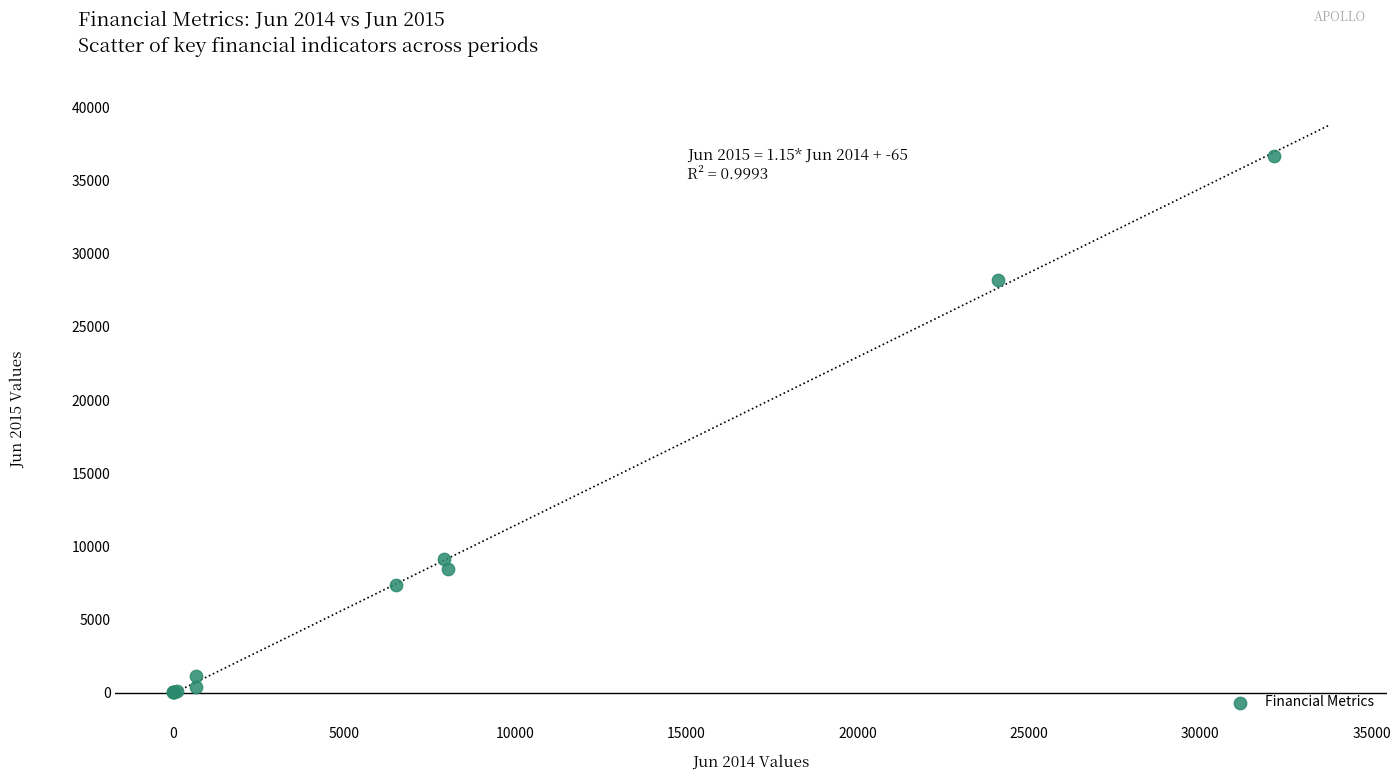

What Y value in the scatter plot is closest to 18360?

9117.0